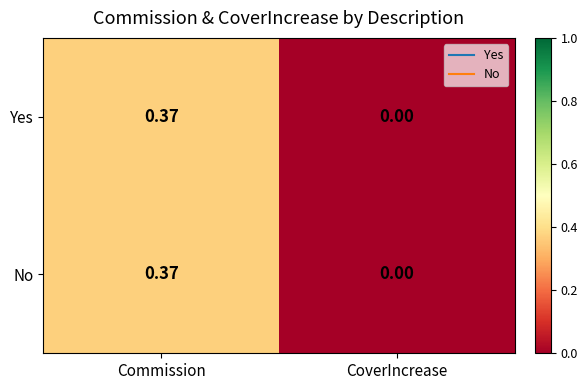

Which category has the lowest value in the No series?

CoverIncrease